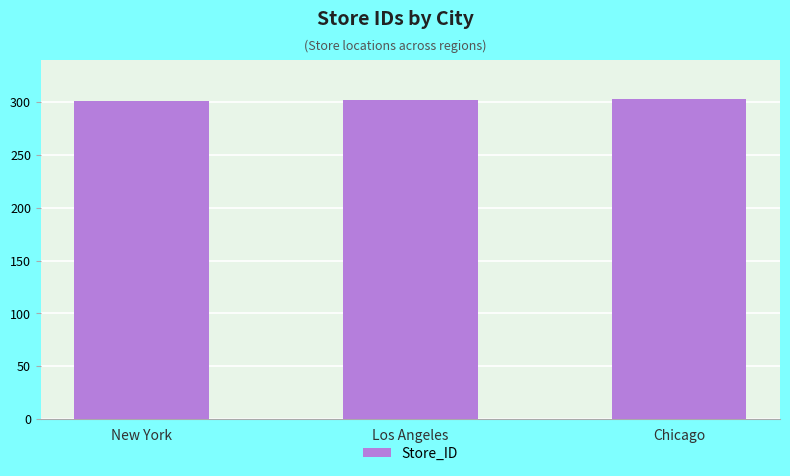

Read the value at Chicago.

303